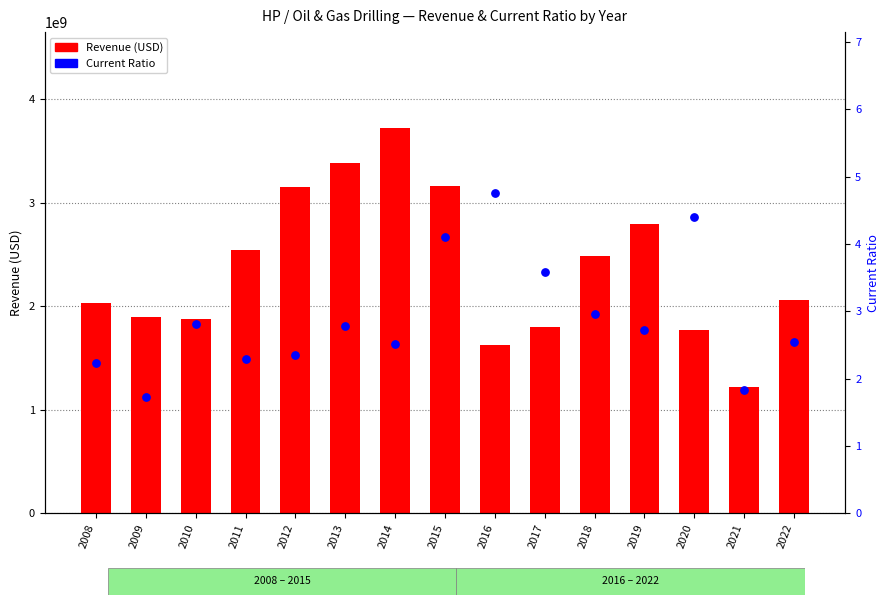

Which series contains the highest Y value?

Revenue (USD)